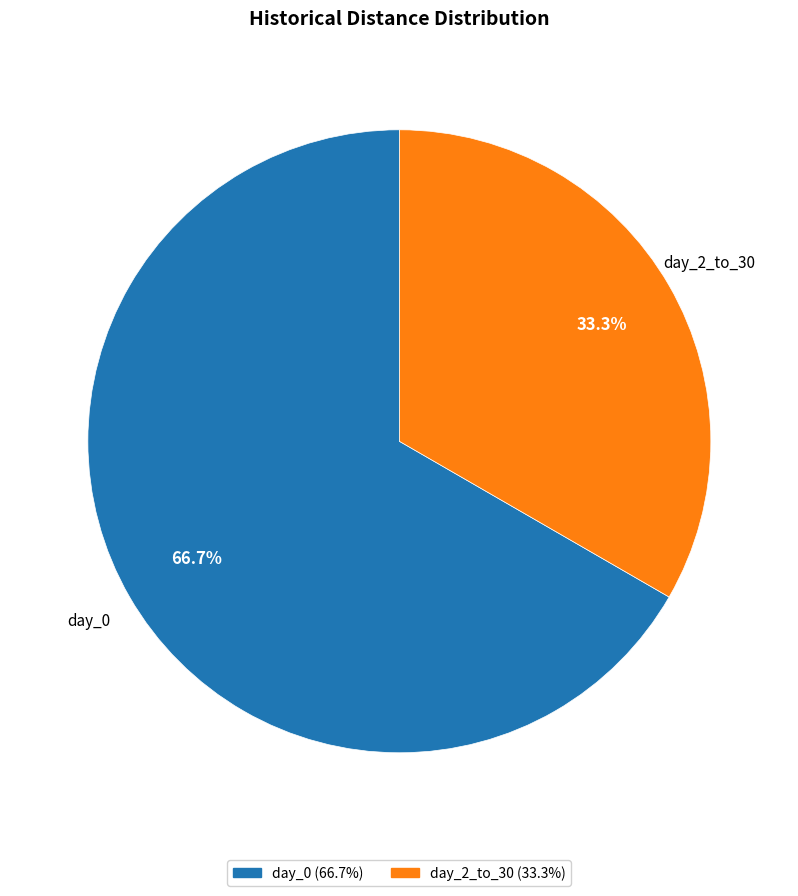

What percentage is the day_2_to_30 slice, to the nearest percent?

33%